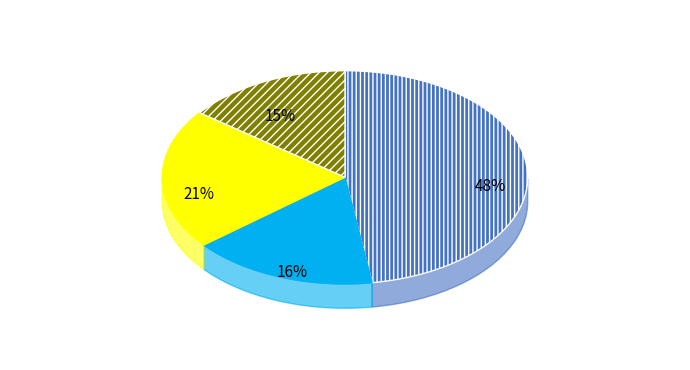

To the nearest percent, what percentage of the pie is 2?

16%